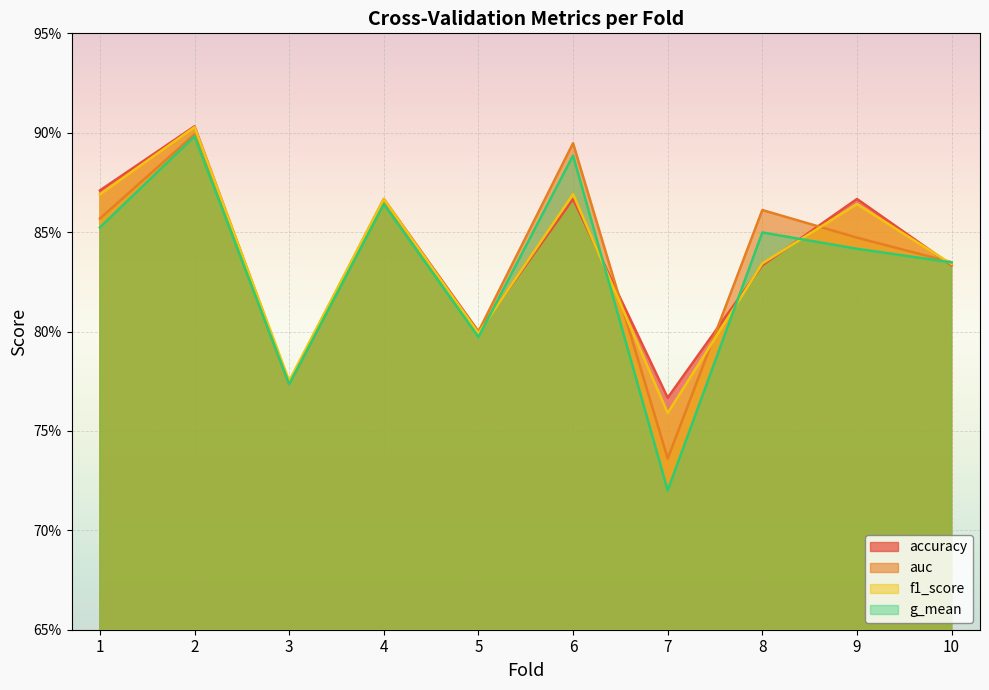

At how many categories does at least one series exceed 0?

10